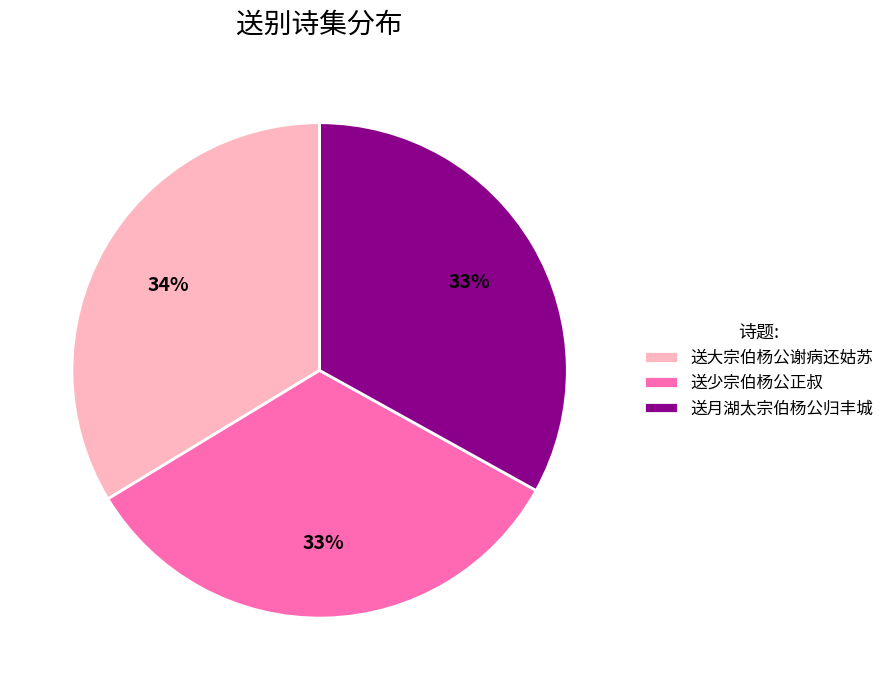

Approximately how many times larger is the value at 送月湖太宗伯杨公归丰城 compared to 送大宗伯杨公谢病还姑苏?

1.0